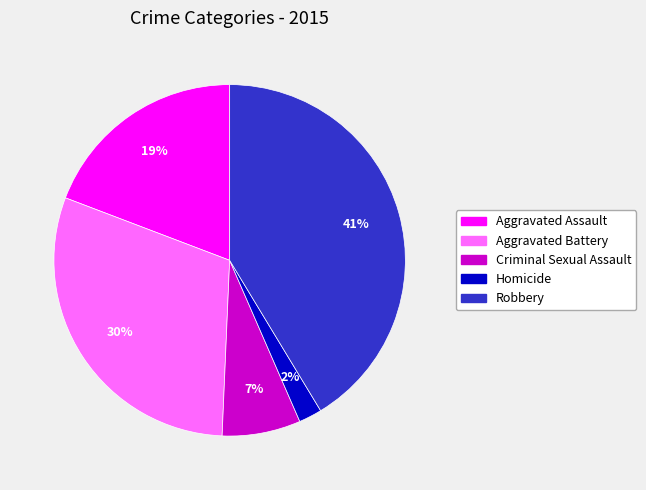

Rank the categories by value from lowest to highest.

Homicide, Criminal Sexual Assault, Aggravated Assault, Aggravated Battery, Robbery